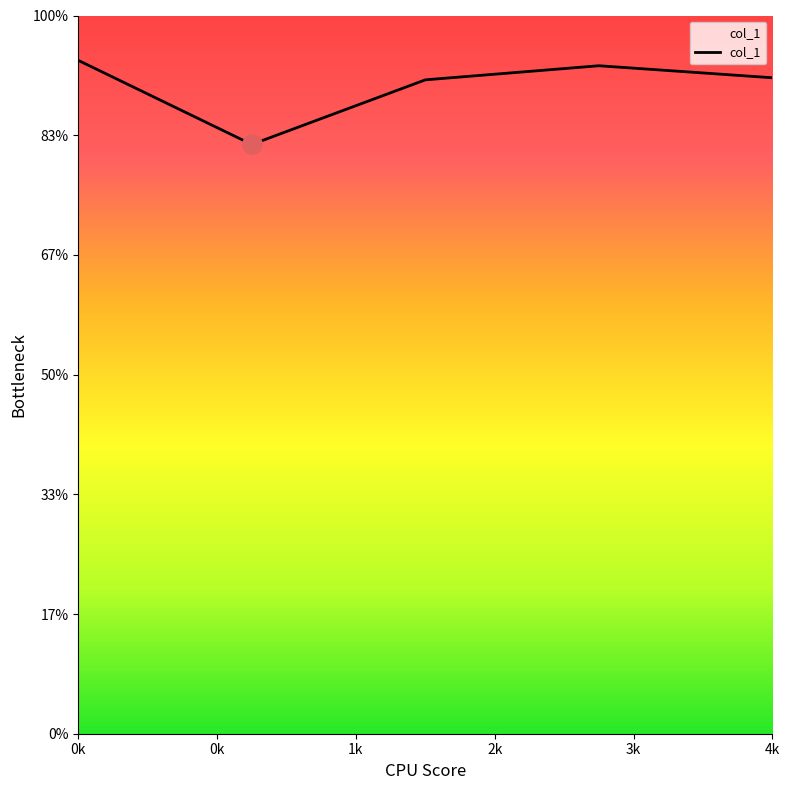

Does the chart have visible grid lines?

No